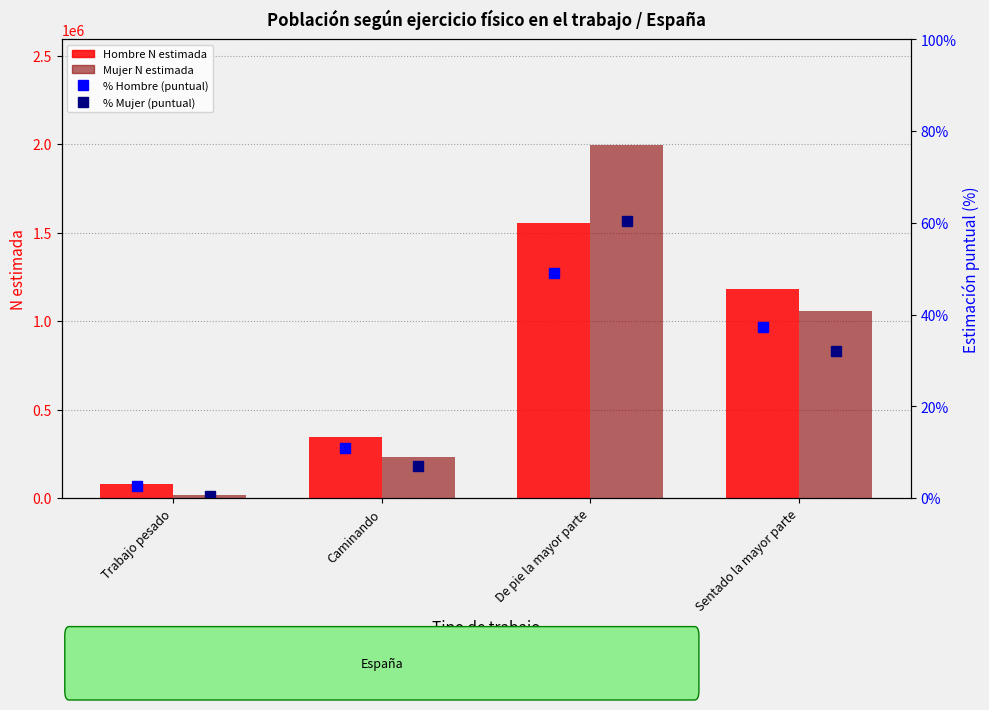

Rank the series at Sentado la mayor parte from lowest to highest value.

% Mujer (puntual), % Hombre (puntual), Mujer N estimada, Hombre N estimada